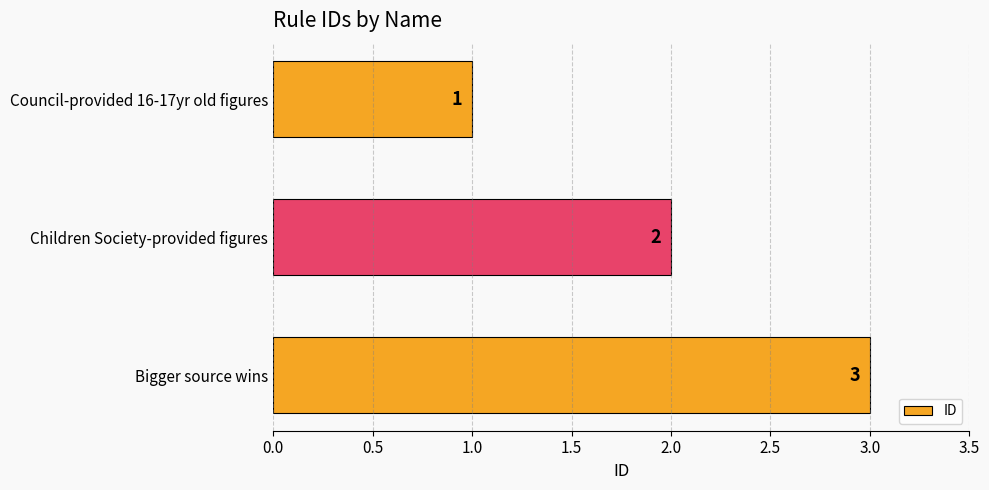

At which label is the value closest to 2?

Children Society-provided figures